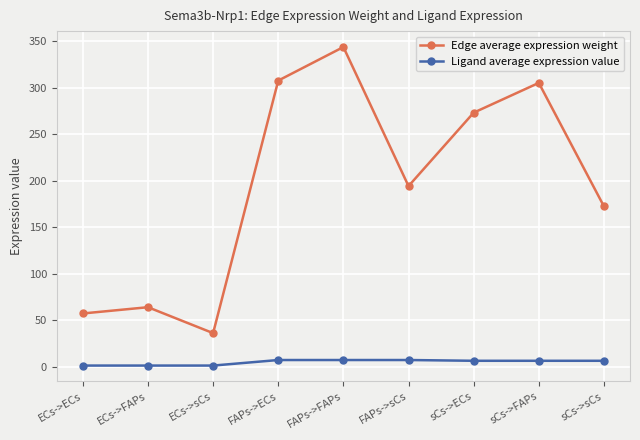

What position from the right is ECs->FAPs?

8